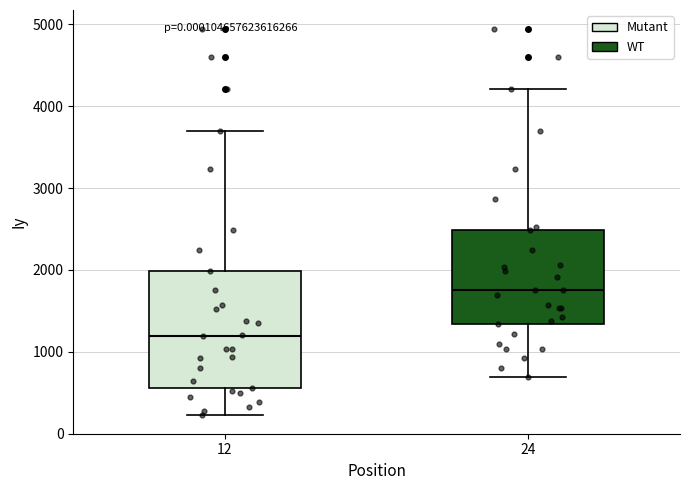

Comparing the boxes themselves (not the whiskers), which one is the tallest?

12